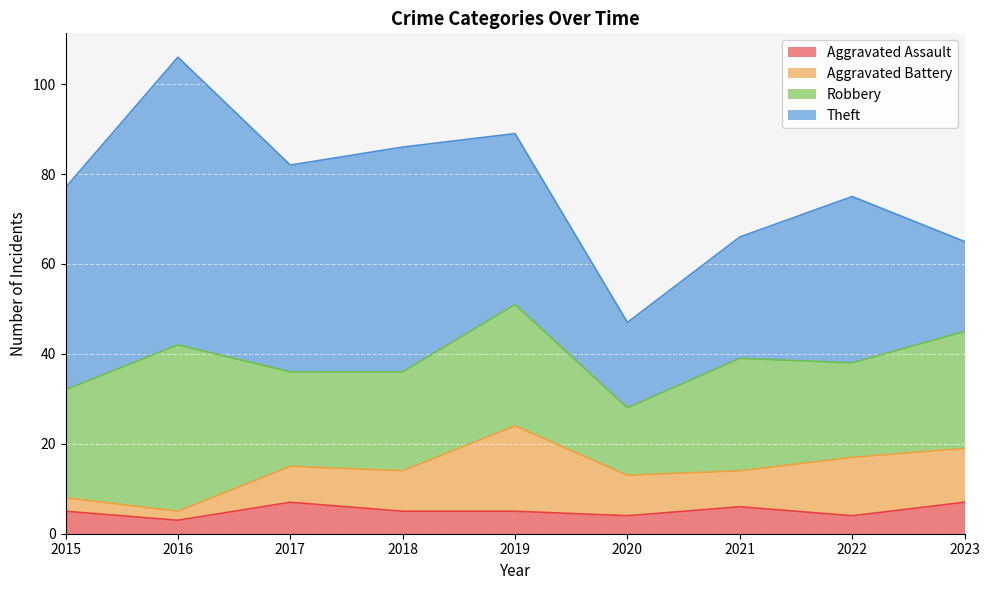

What is the sum of the Theft values at 2016 and 2015?

109